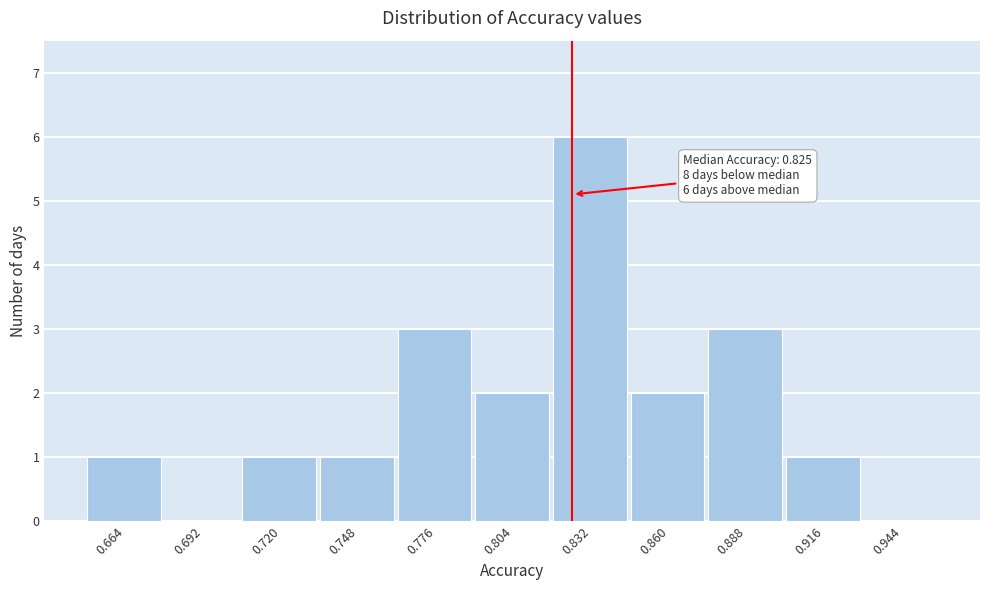

Over which range of the x-axis is the bar tallest?

0.818 to 0.846